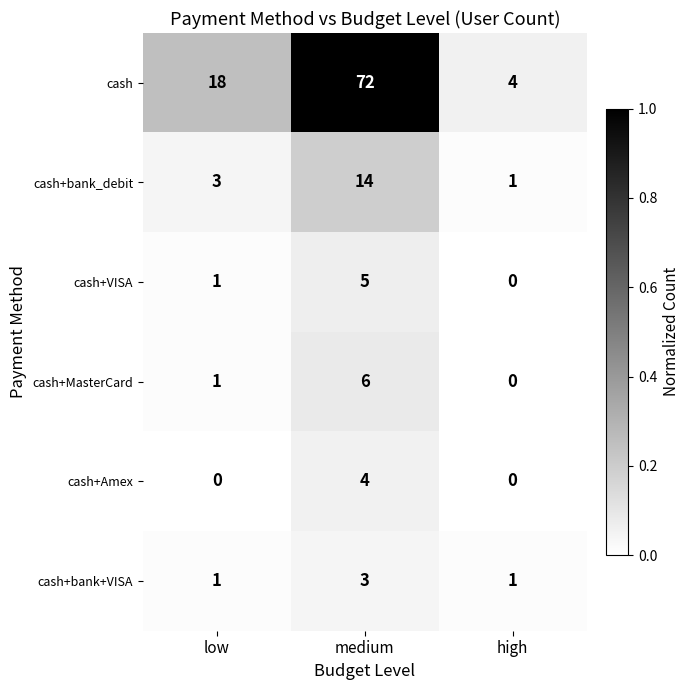

At which label does cash+bank_debit reach its minimum?

high